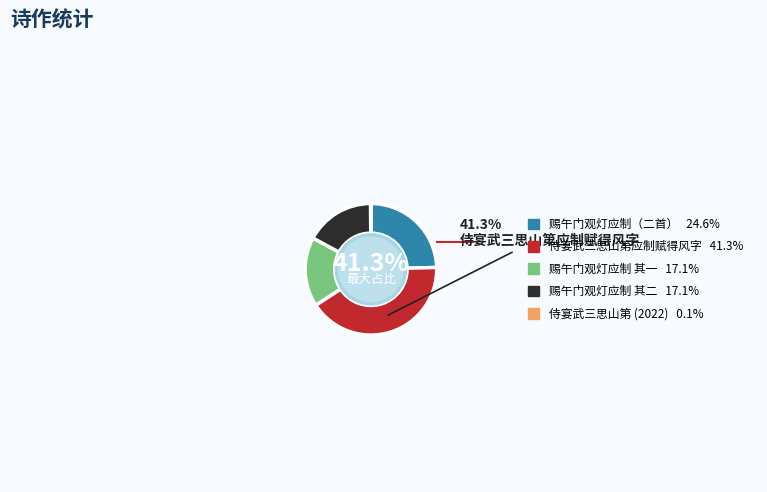

How many slices are in this pie chart?

5